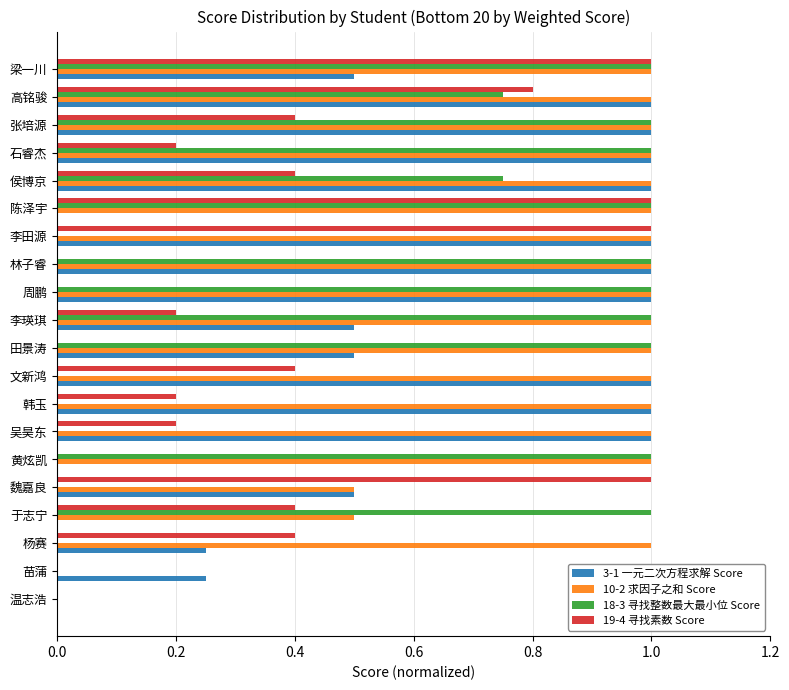

What is the greatest value displayed?

1.0